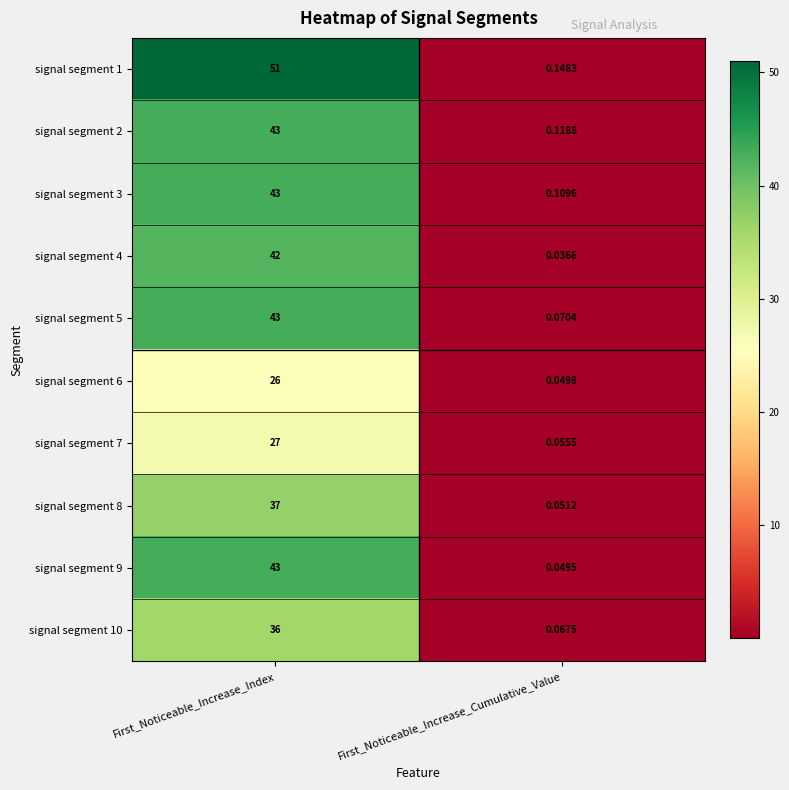

At which label is signal segment 5 closest to 21?

First_Noticeable_Increase_Cumulative_Value